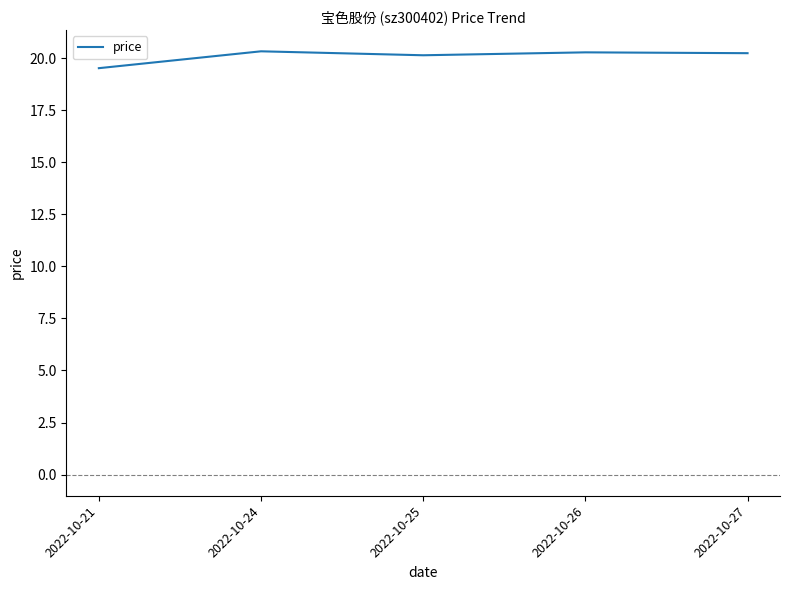

What is the ratio of the value at 2022-10-26 to the value at 2022-10-25?

1.0